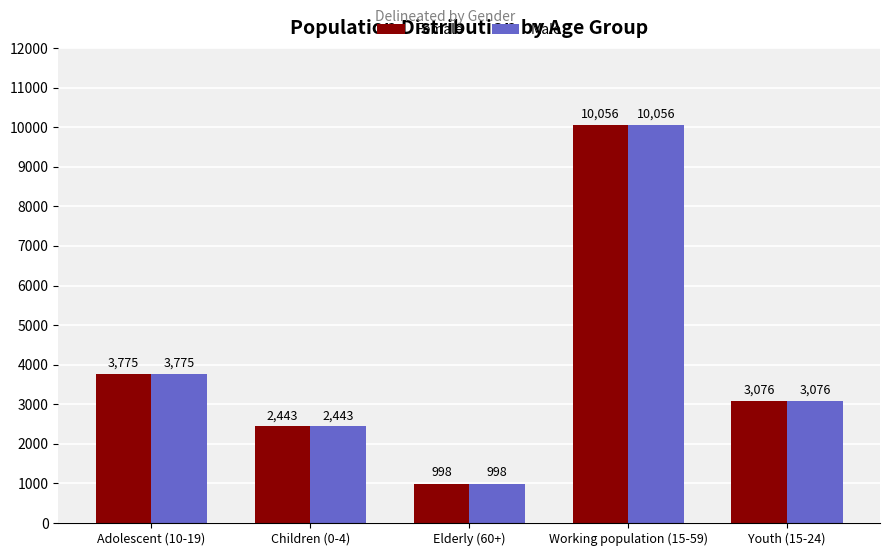

What is the difference between the maximum and minimum values in the Male series?

9058